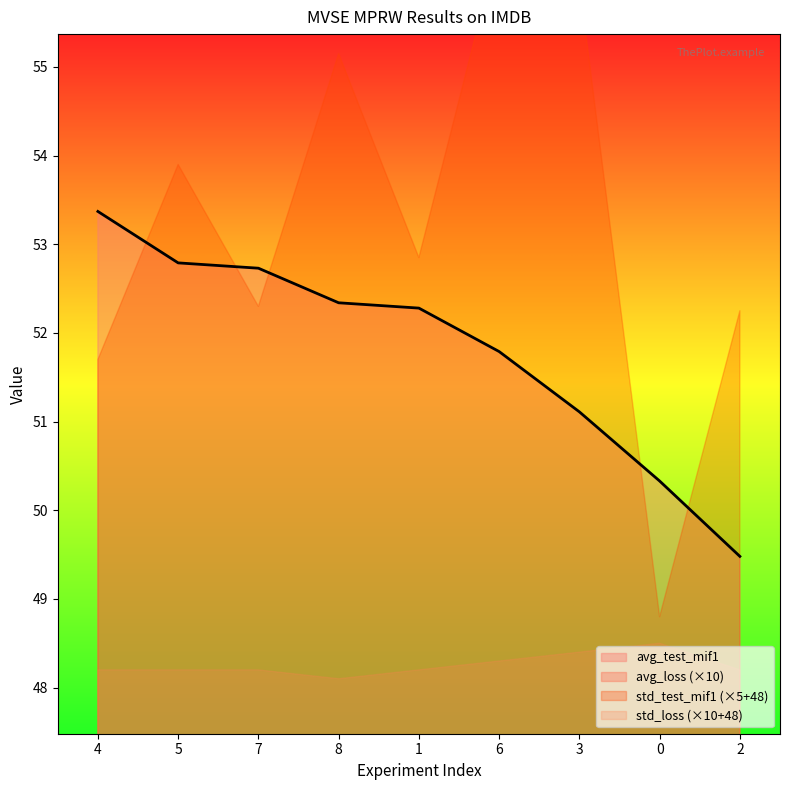

Rank the categories by avg_test_mif1 value from lowest to highest.

2, 0, 3, 6, 1, 8, 7, 5, 4